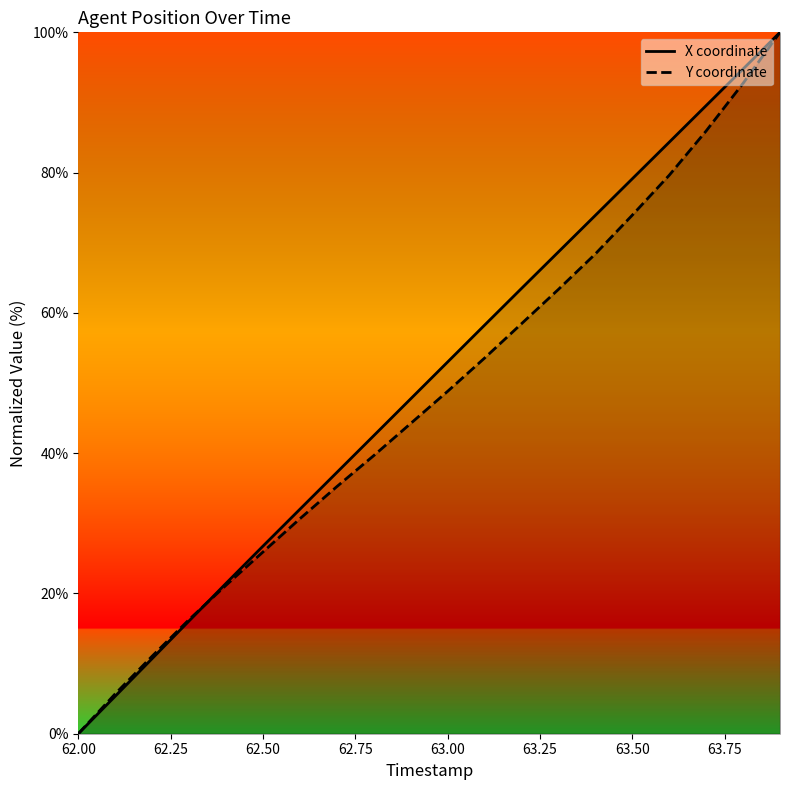

Does the chart have visible grid lines?

No